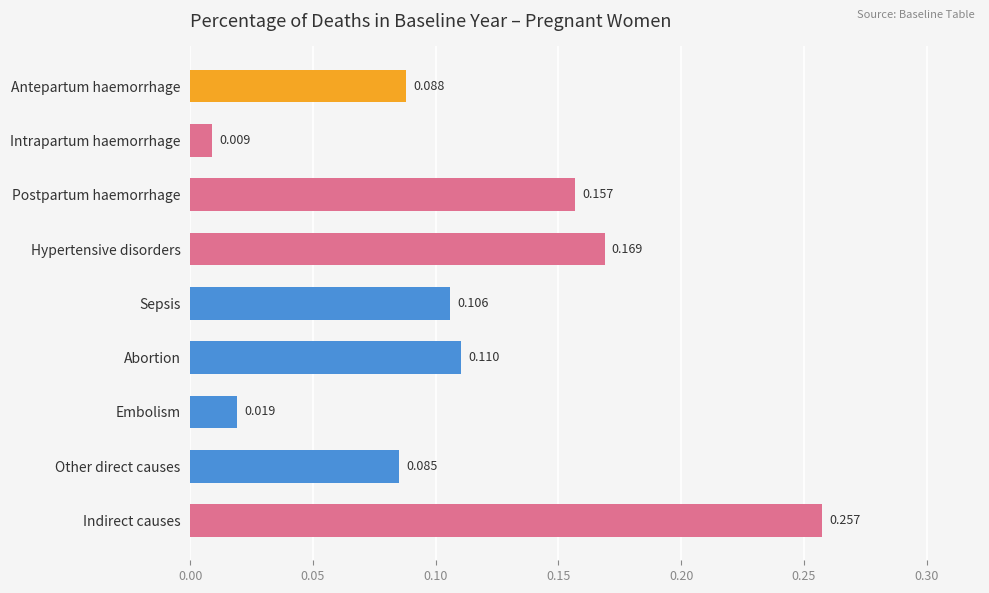

At which category does the chart reach its minimum across all series?

Intrapartum haemorrhage